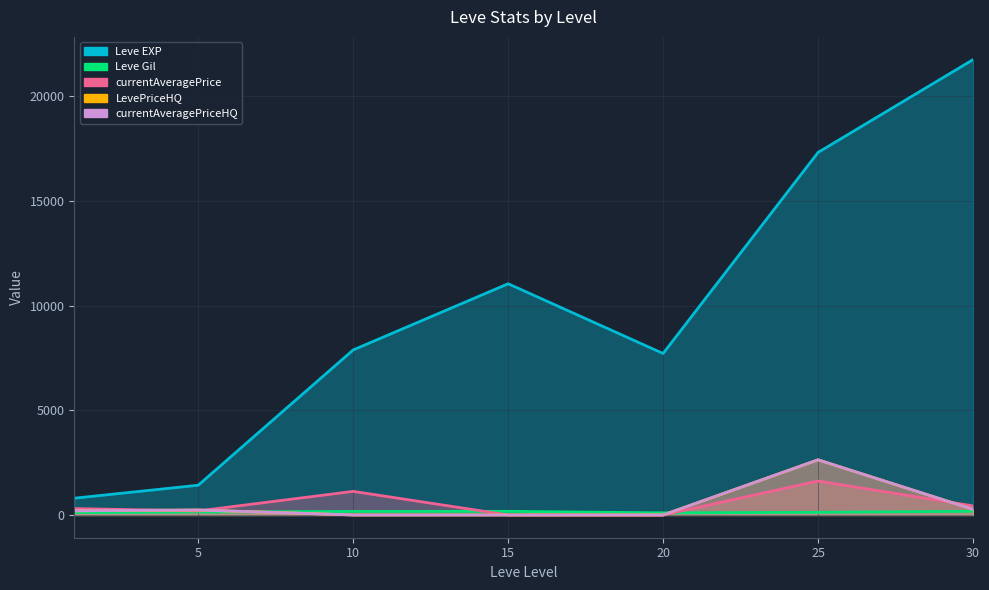

Is the value of currentAveragePrice at 5 greater than the value of LevePriceHQ at 10?

Yes